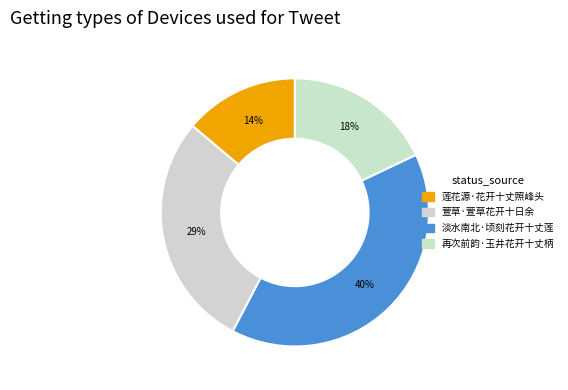

The 莲花源·花开十丈照峰头 slice represents 7% of the pie. True or false?

False